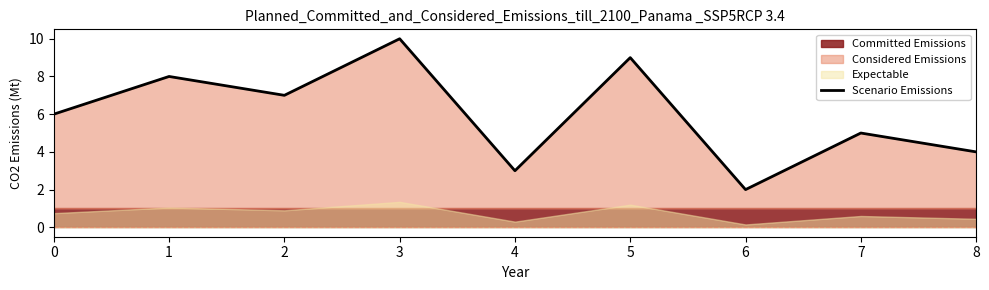

What is the change in value from 2 to 4?

-4